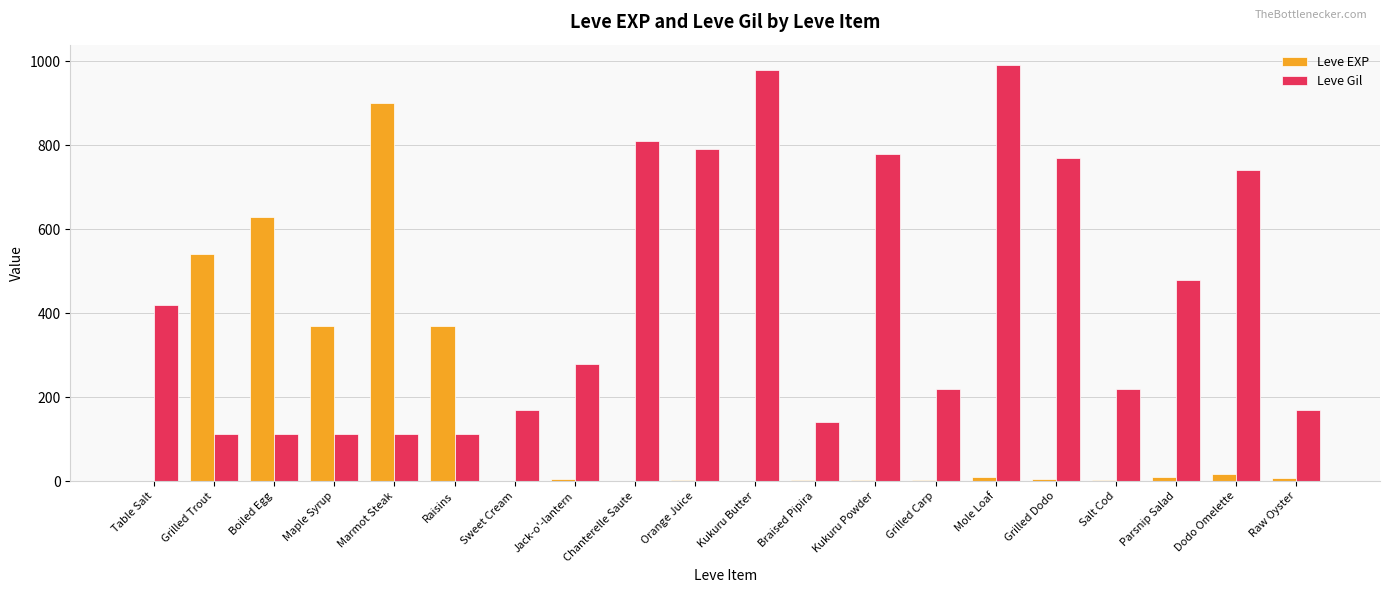

Are the bars grouped side by side (vs. stacked)?

Yes